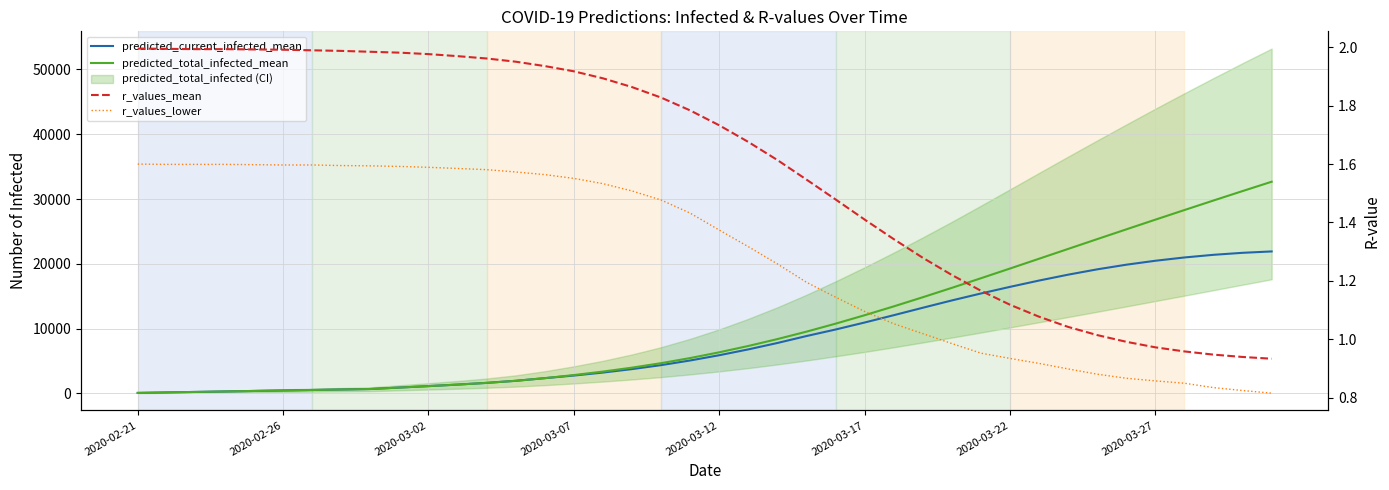

Which series has the largest range (max minus min)?

predicted_total_infected_mean